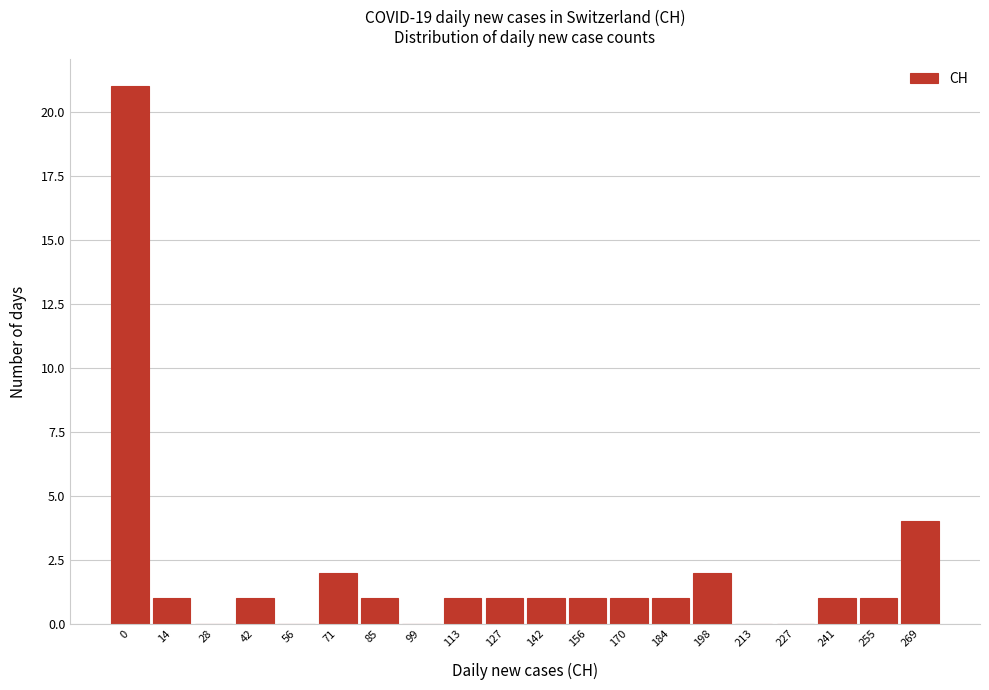

Reading left to right, transcribe all the data shown in this chart.

0=21	14=1	28=0	42=1	56=0	71=2	85=1	99=0	113=1	127=1	142=1	156=1	170=1	184=1	198=2	213=0	227=0	241=1	255=1	269=4